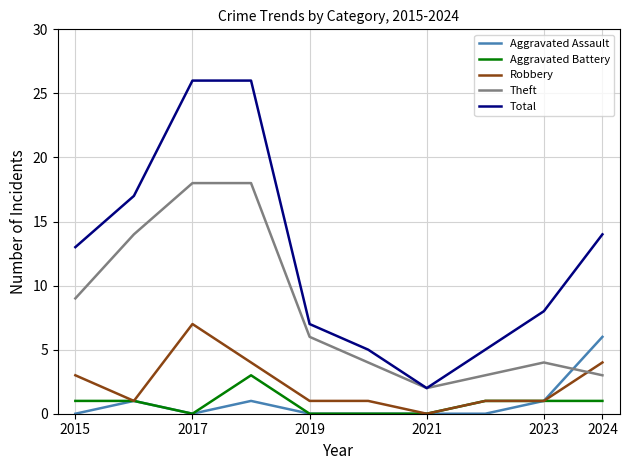

How many distinct data groups are displayed?

5